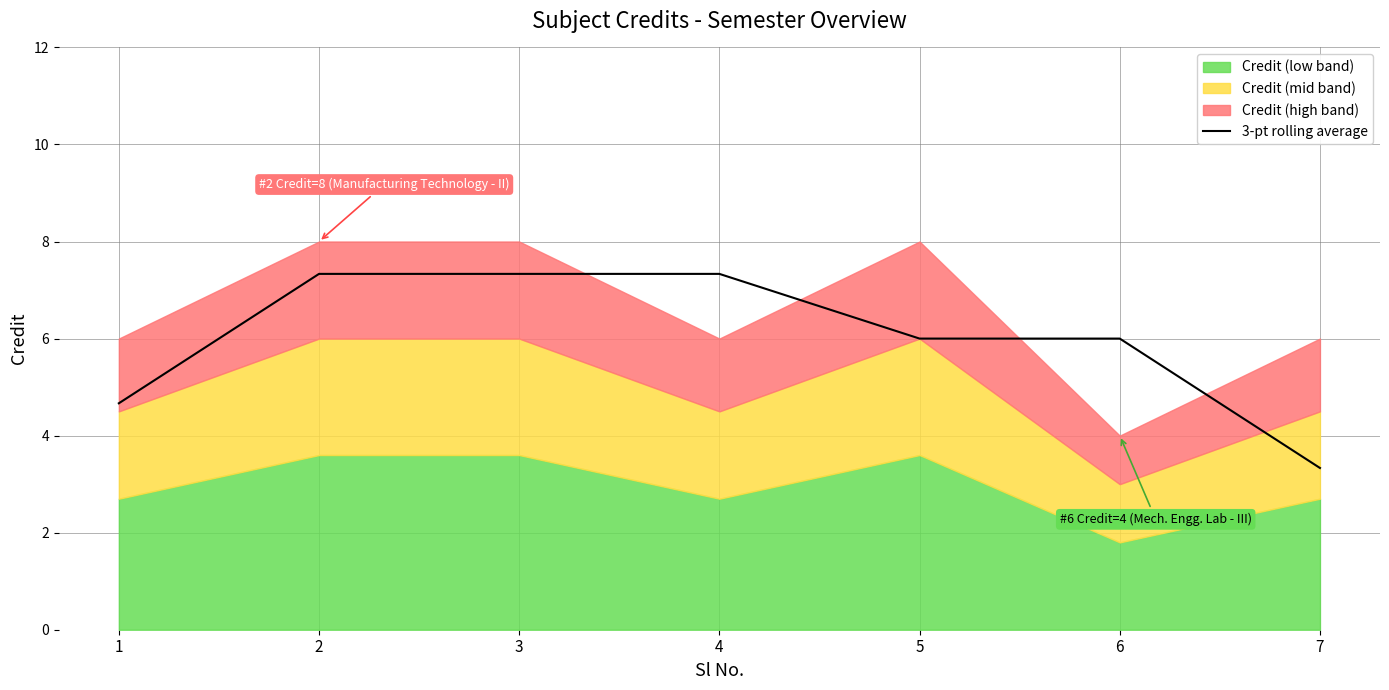

What is the difference between the maximum and minimum values?

4.0